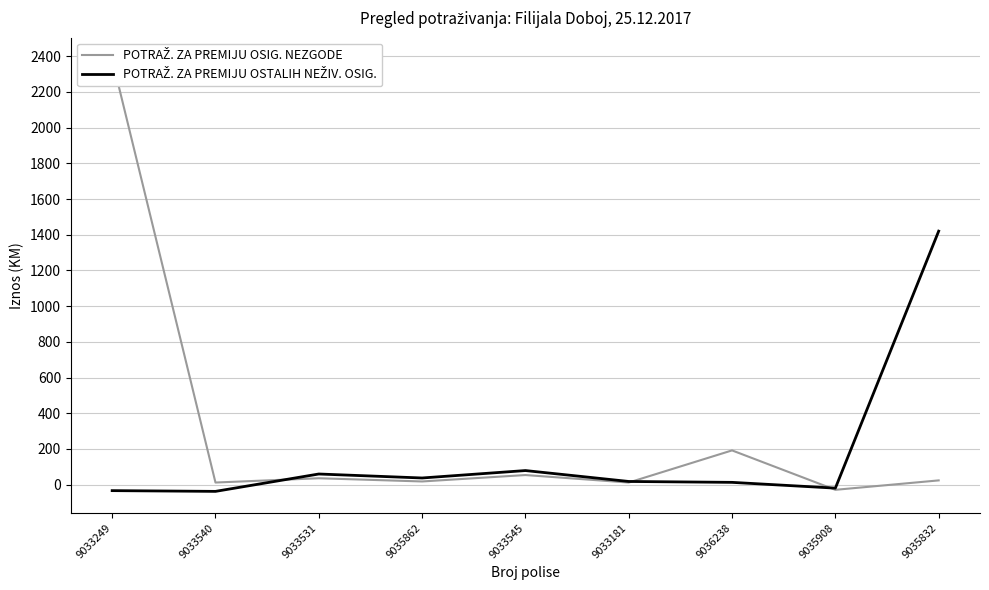

Reading right to left, transcribe all the data shown in this chart.

POTRAŽ. ZA PREMIJU OSIG. NEZGODE: 9035832=24.0	9035908=-28.8	9036238=192.0	9033181=12.0	9033545=54.0	9035862=18.0	9033531=36.0	9033540=12.0	9033249=2382.6
POTRAŽ. ZA PREMIJU OSTALIH NEŽIV. OSIG.: 9035832=1420.0	9035908=-19.3	9036238=13.0	9033181=18.0	9033545=79.1	9035862=37.5	9033531=59.8	9033540=-37.5	9033249=-33.3